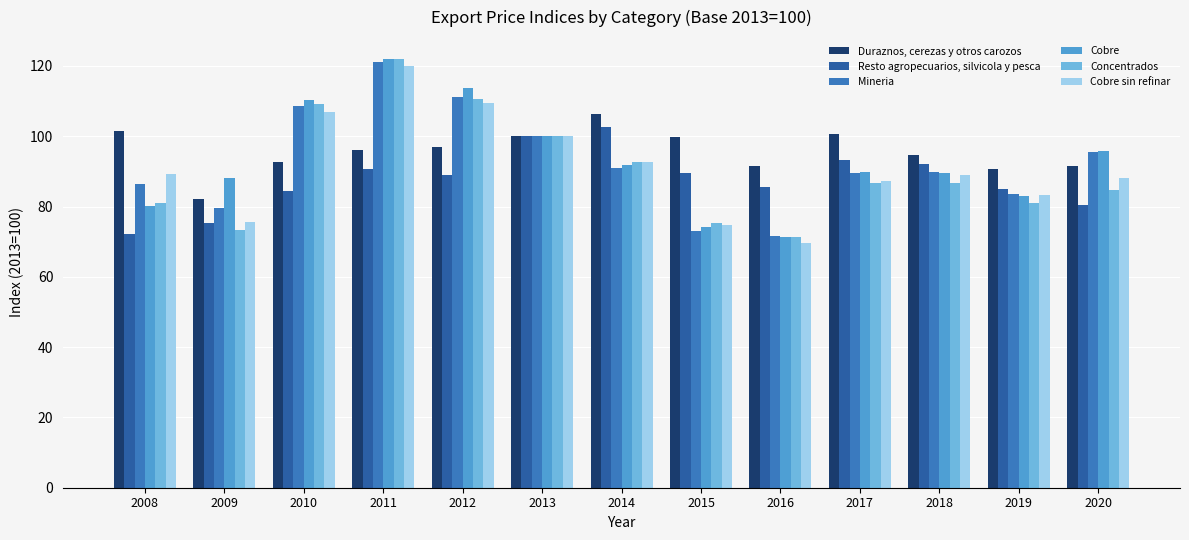

The value of Mineria at 2009 is 79.7. True or false?

True